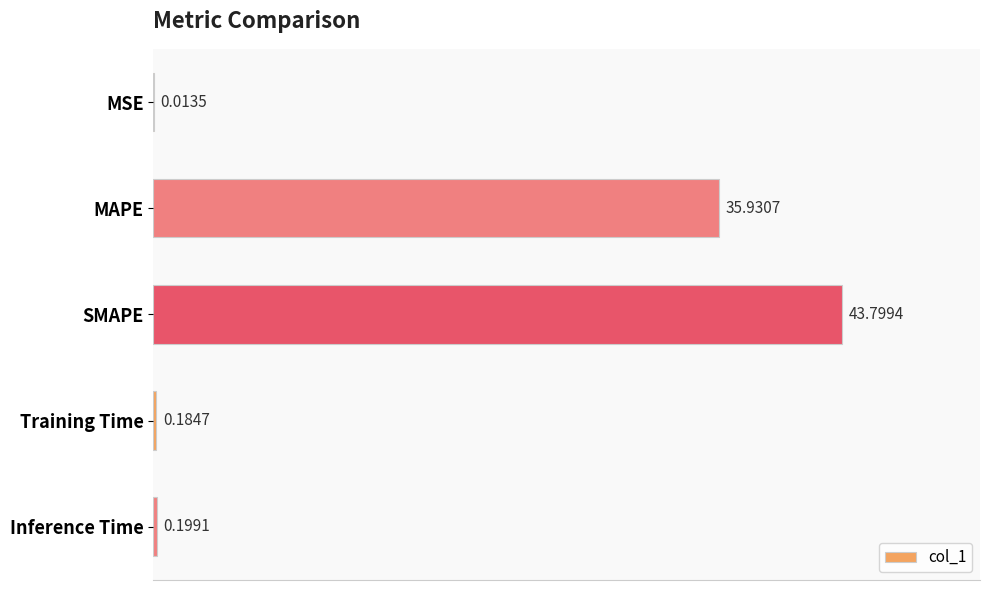

What is the sum of all values?

80.1